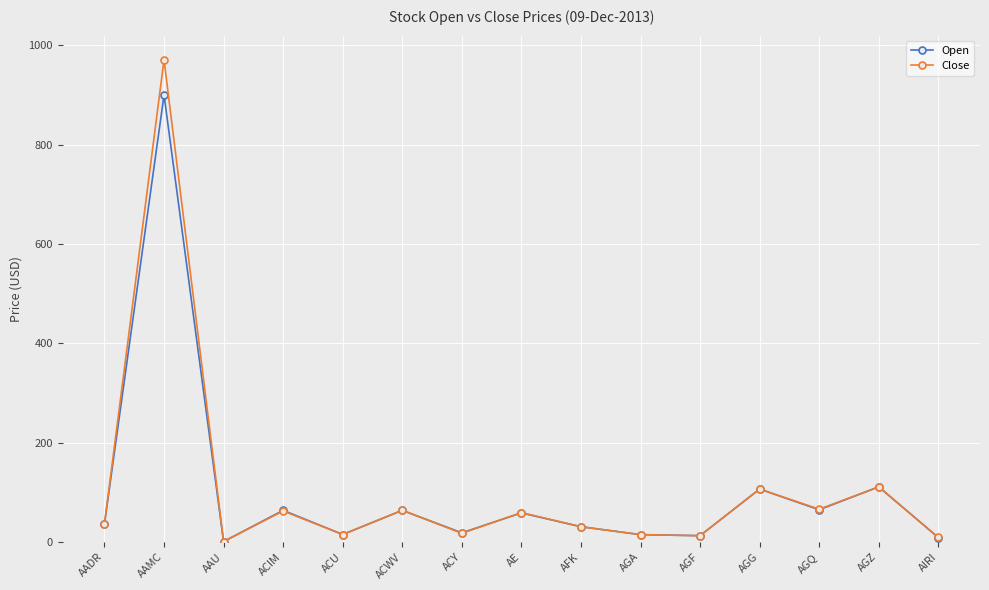

The Close series shows 9.3 at AIRI. True or false?

True